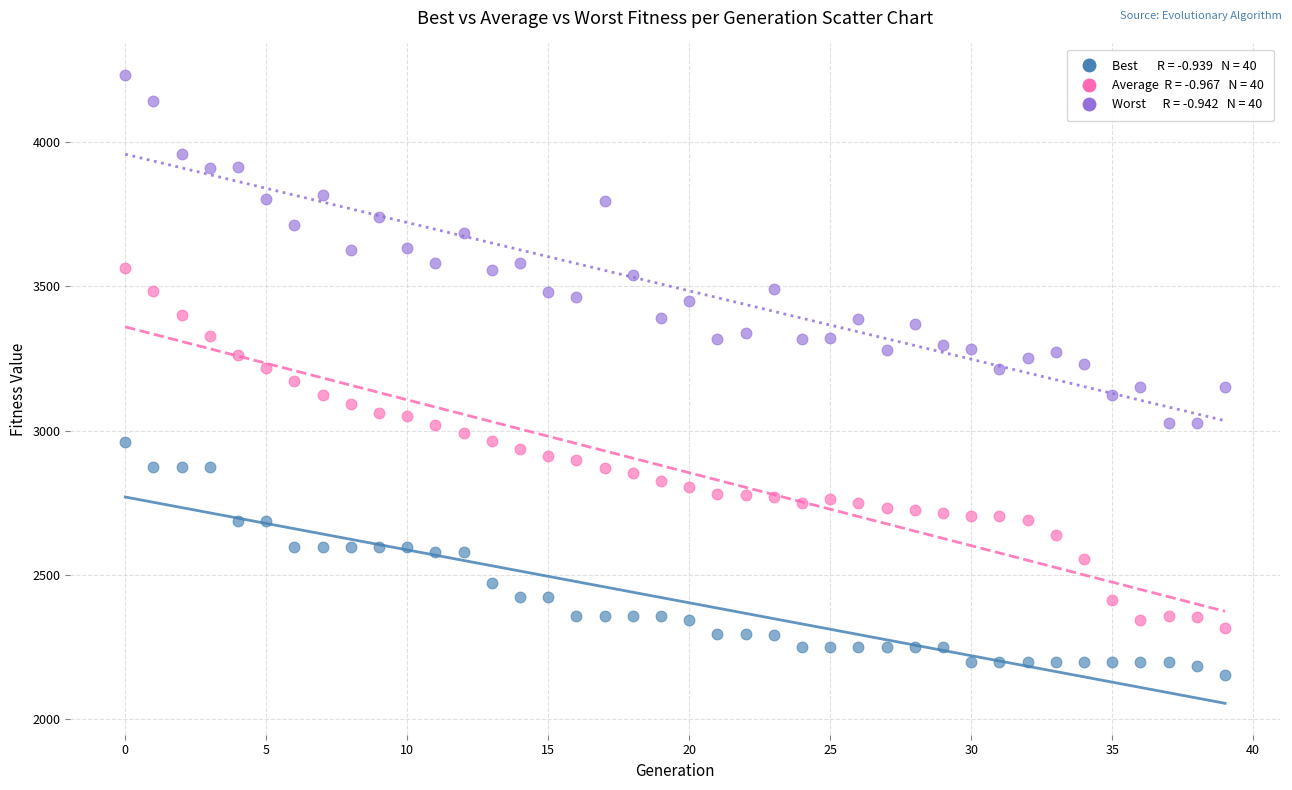

Across all data points, what is the range of Y values (max minus min)?

2081.7